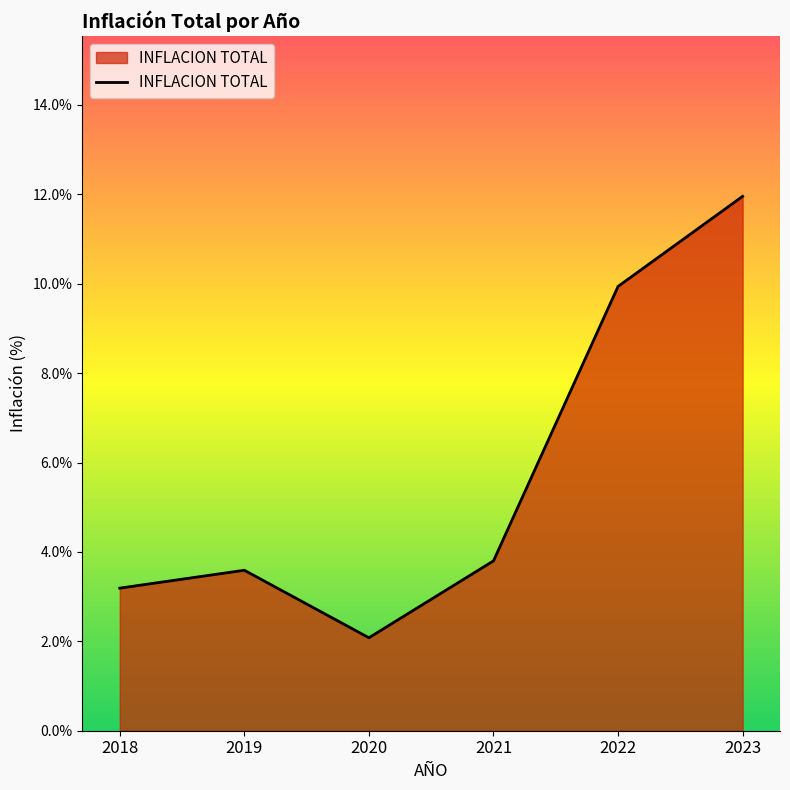

Between 2020 and 2019, which is larger?

2019